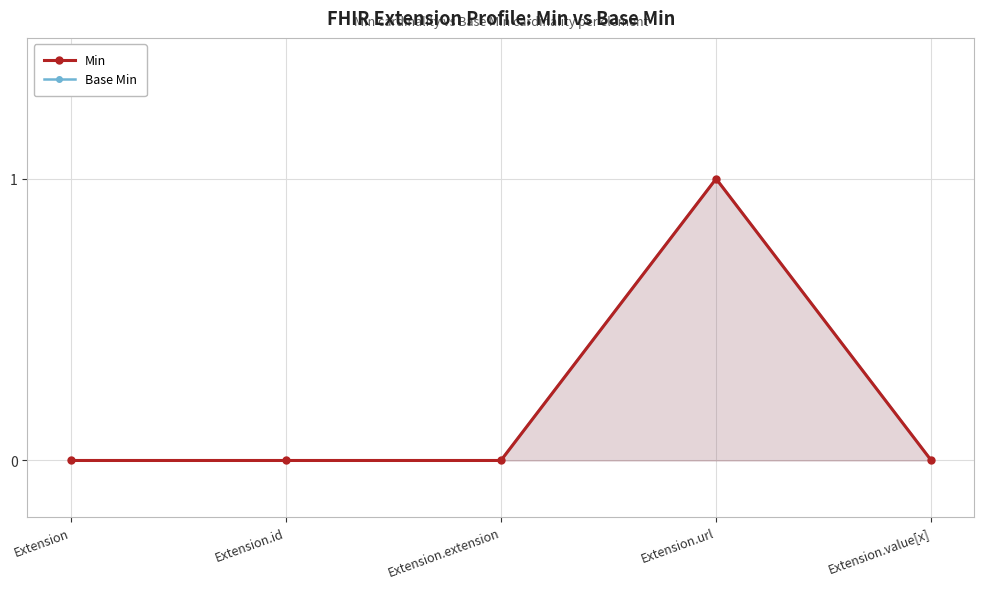

At how many categories does at least one series exceed 0?

1